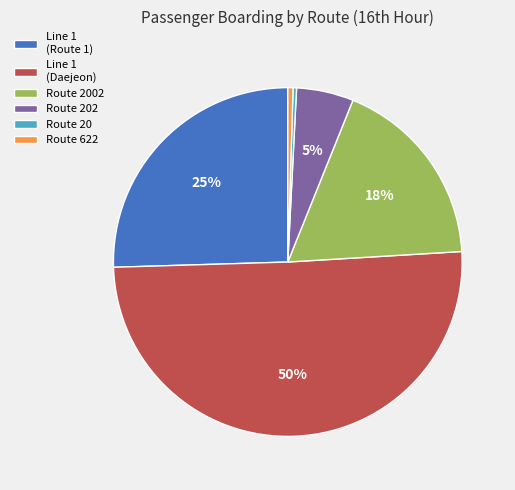

To the nearest percent, what is the difference between the Route 20 and Route 202 slice percentages?

5%